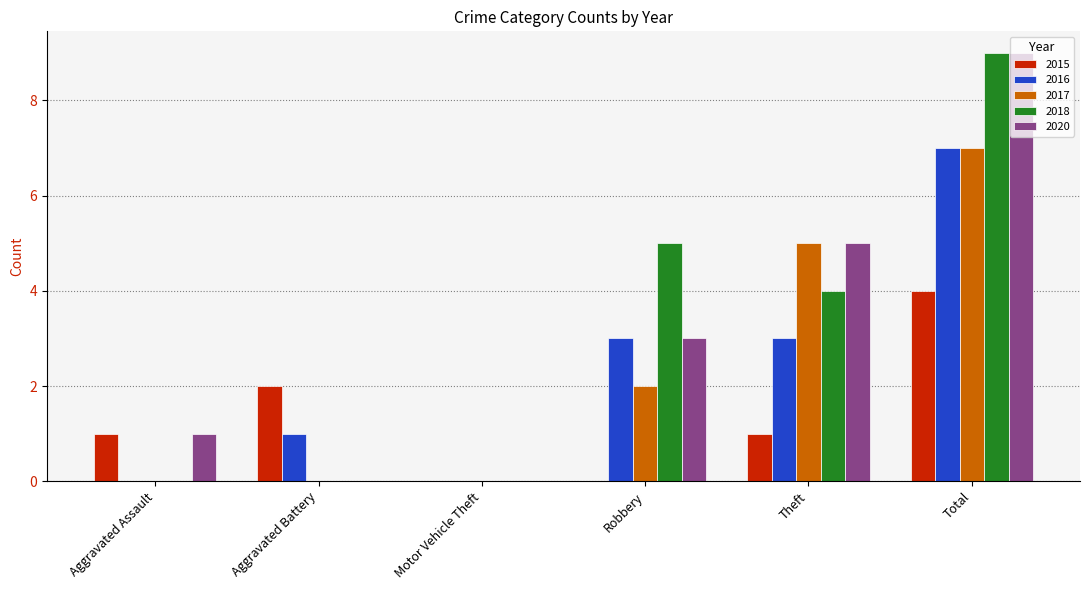

What is the sum of all 2016 values?

14